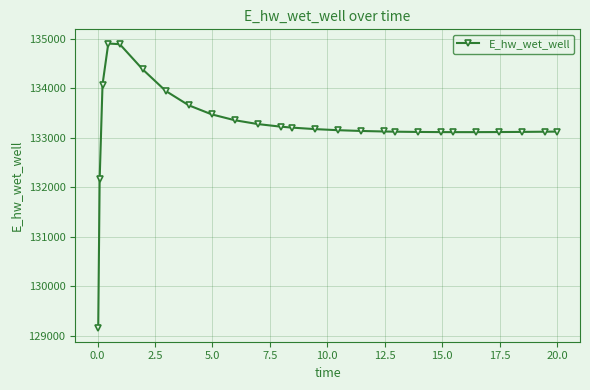

What is the minimum value shown in the chart?

129172.2